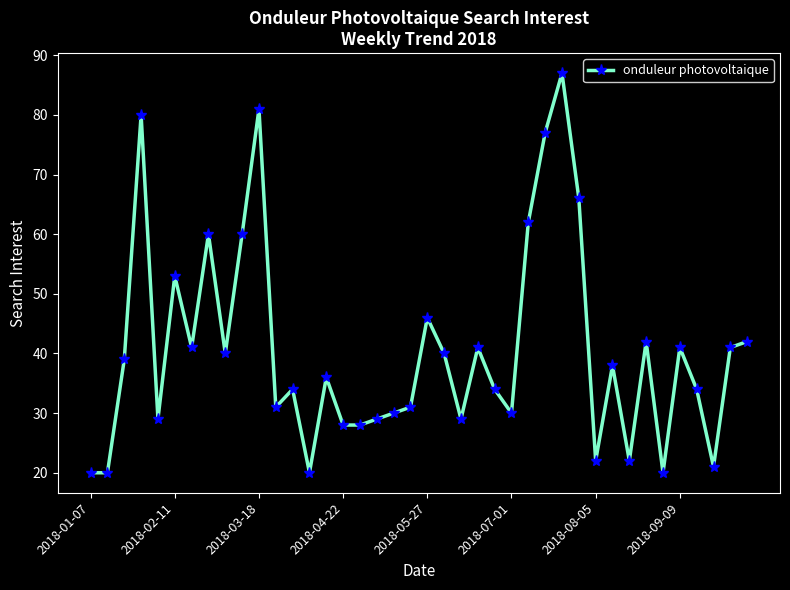

How many values are below 38?

20